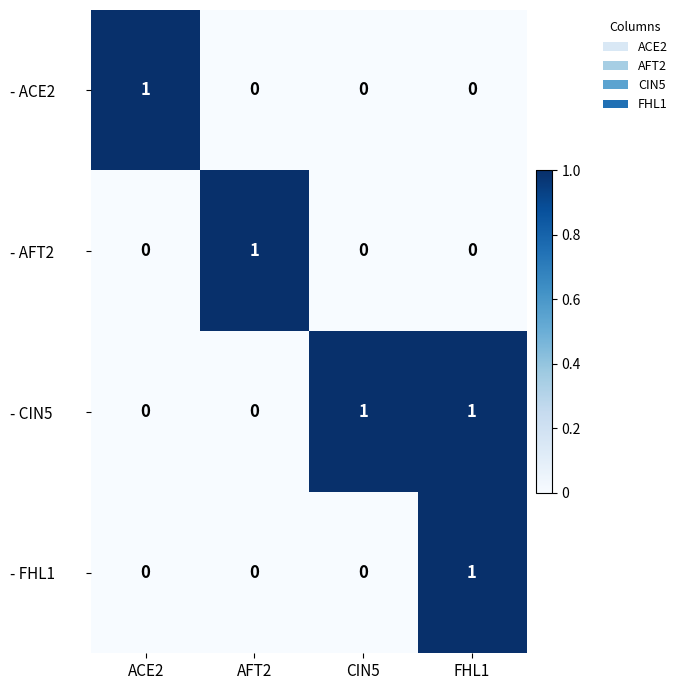

True or false: - CIN5 has a value of 1 at FHL1.

True